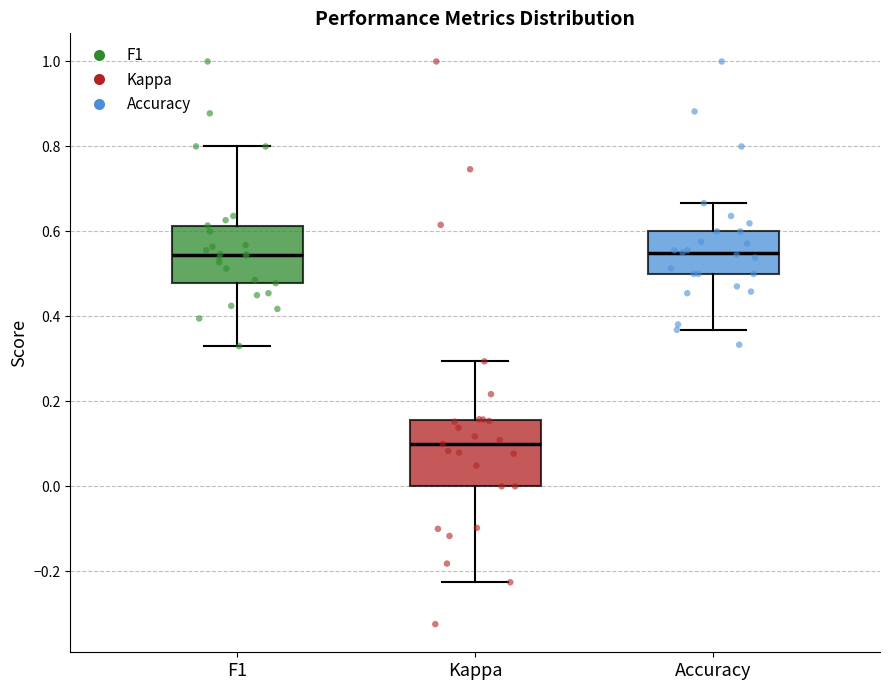

Where does the upper whisker of the box for Accuracy end on the y-axis? The values are not printed on the chart, so give them approximately, as read against the axis.

0.66